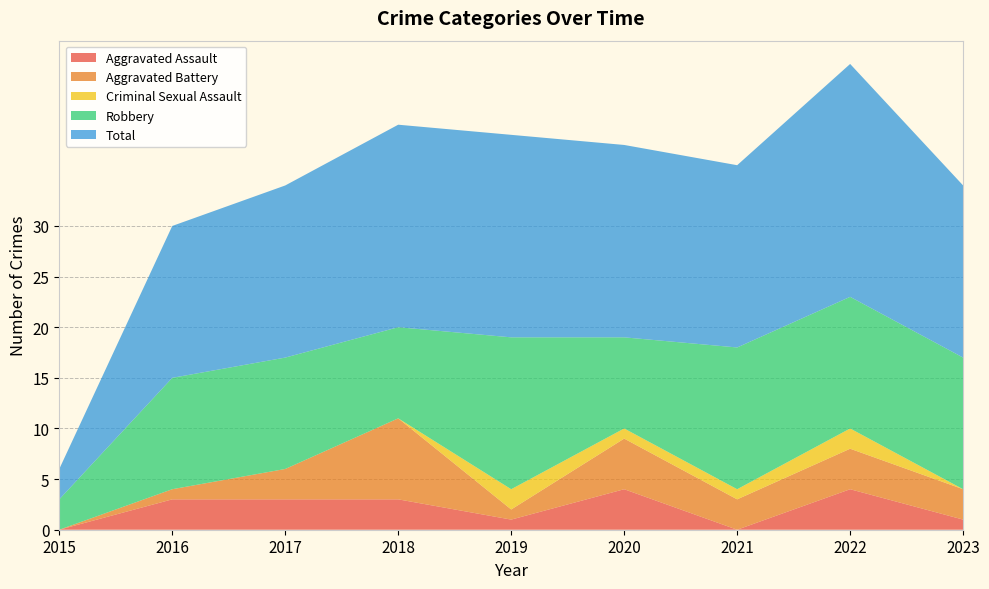

Reading right to left, what are all the values shown in this chart?

Aggravated Assault: 1	4	0	4	1	3	3	3	0
Aggravated Battery: 3	4	3	5	1	8	3	1	0
Criminal Sexual Assault: 0	2	1	1	2	0	0	0	0
Robbery: 13	13	14	9	15	9	11	11	3
Total: 17	23	18	19	20	20	17	15	3